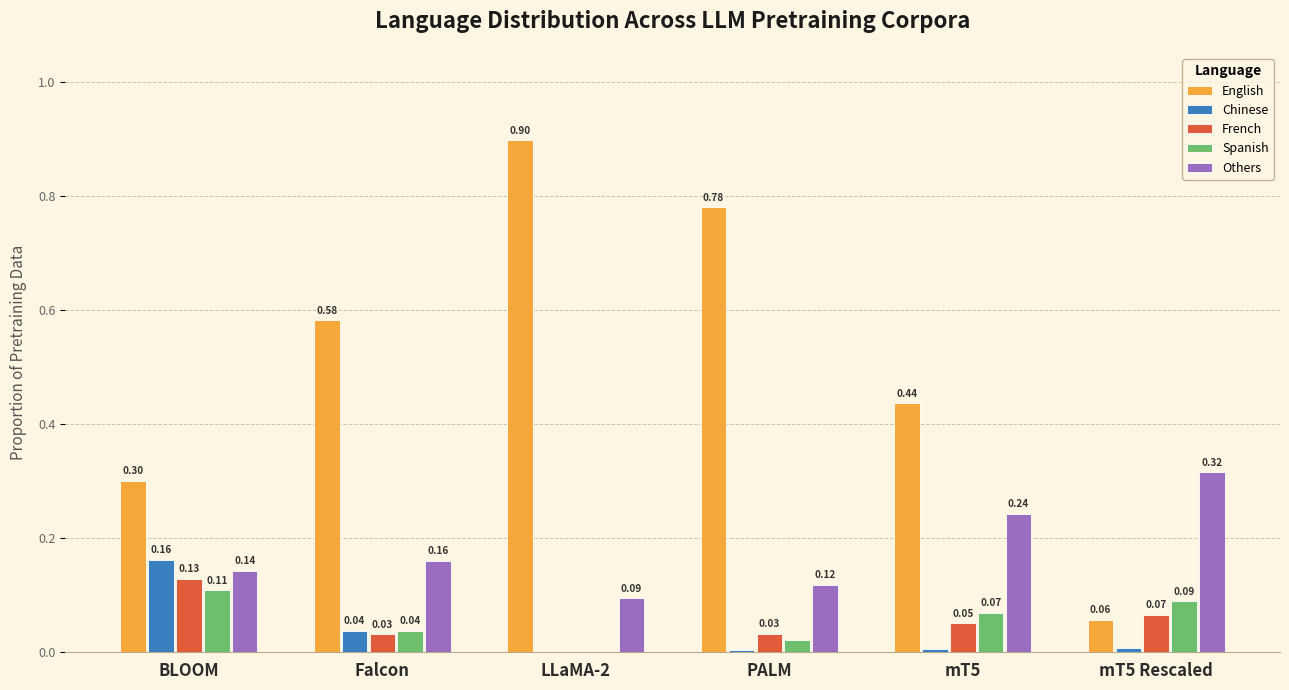

Between Falcon and PALM, which series saw the biggest shift?

English